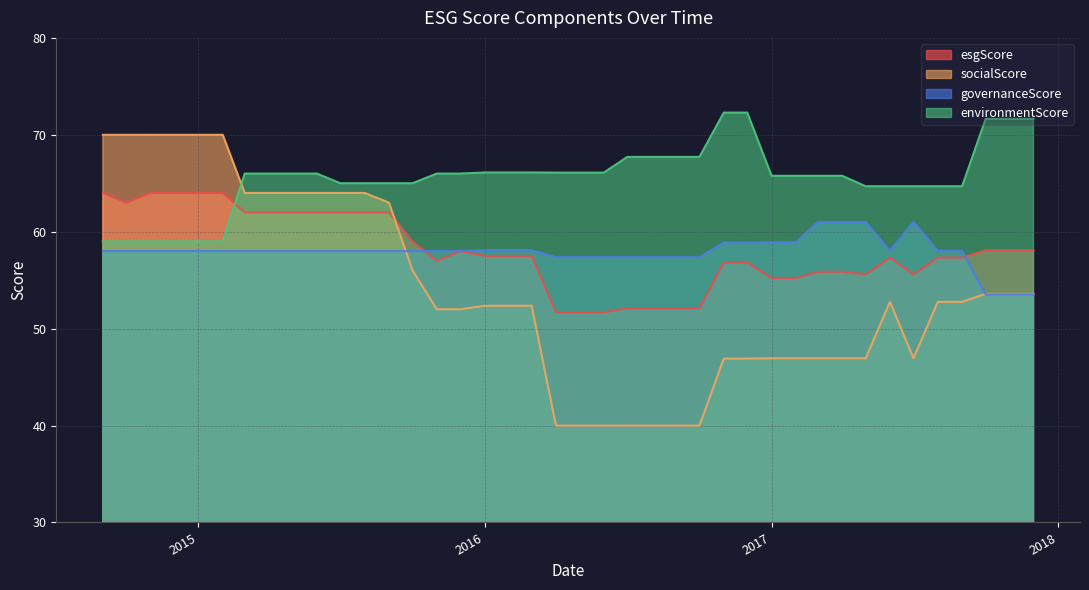

What is the difference between the second highest and second lowest values in the environmentScore series?

13.3